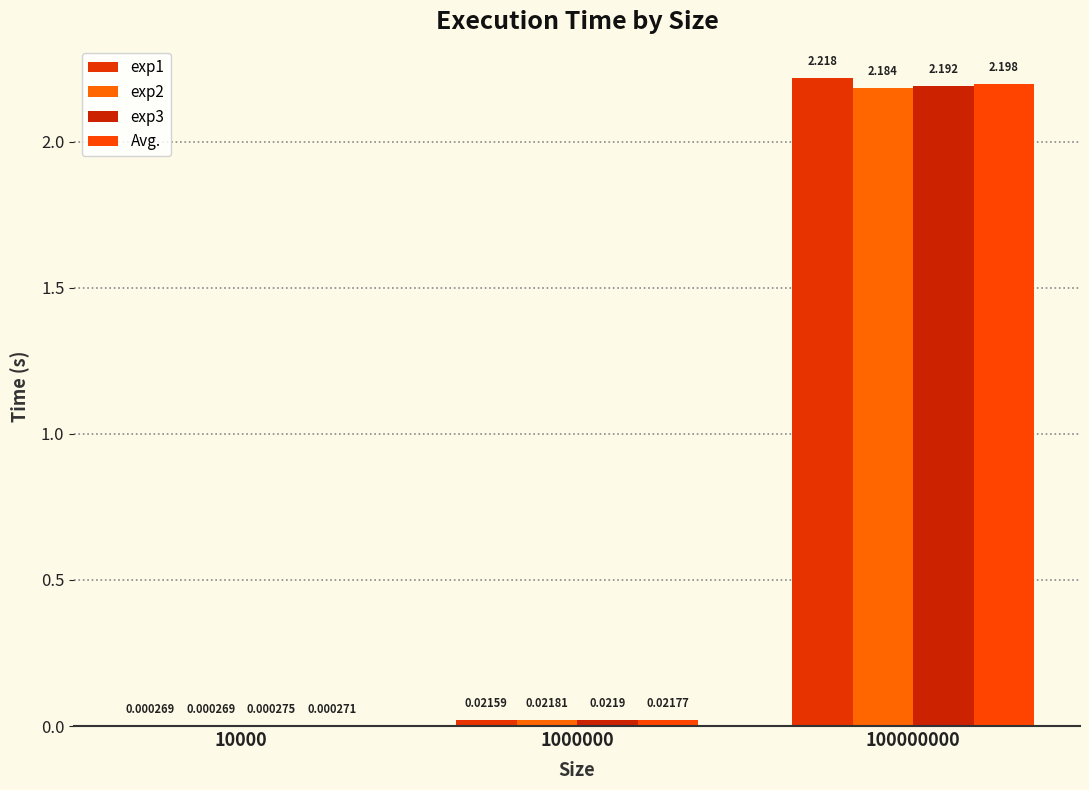

What are all the series names shown in the legend?

exp1, exp2, exp3, Avg.